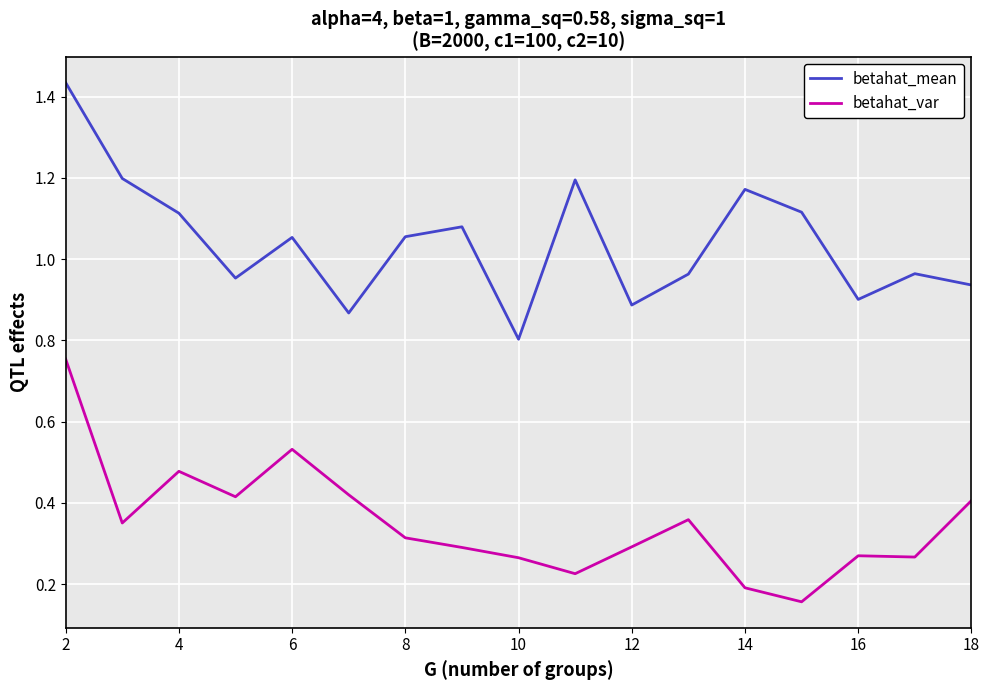

True or false: betahat_var and betahat_mean cross at least once.

False